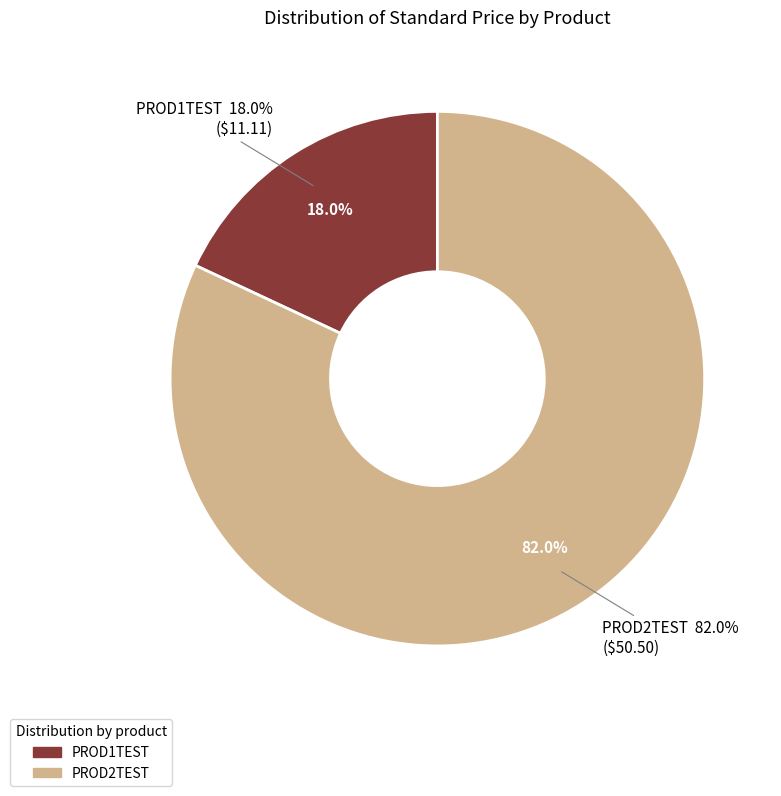

Do PROD1TEST and PROD2TEST together represent more than half of the pie?

Yes